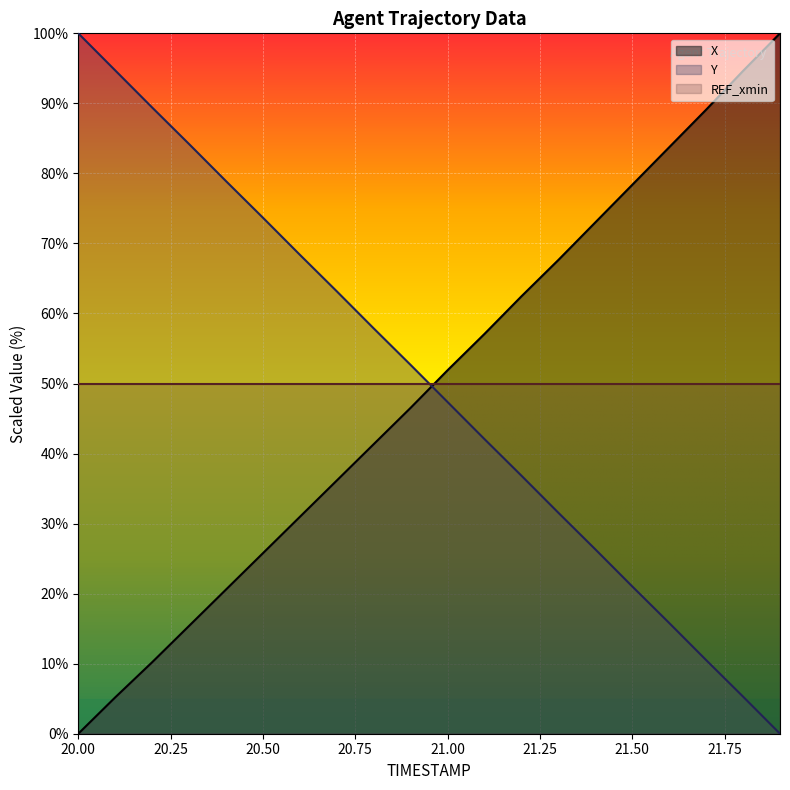

Rank the series by their average value, from highest to lowest.

Y, X